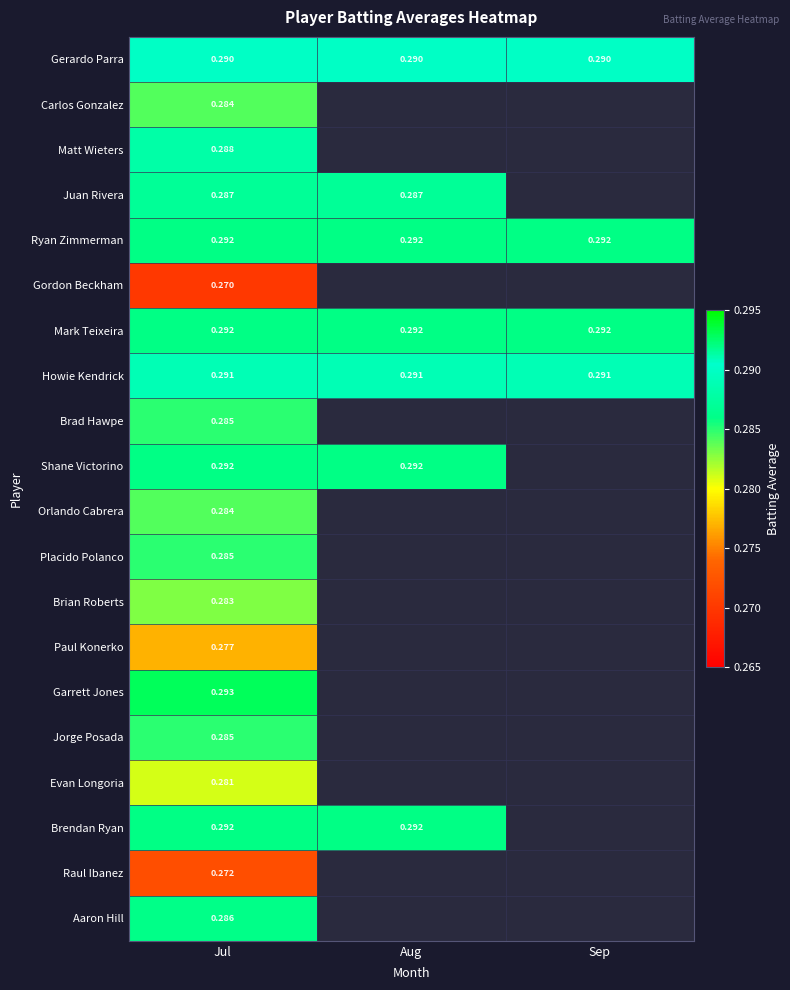

At which category is the sum across all series the highest?

Jul